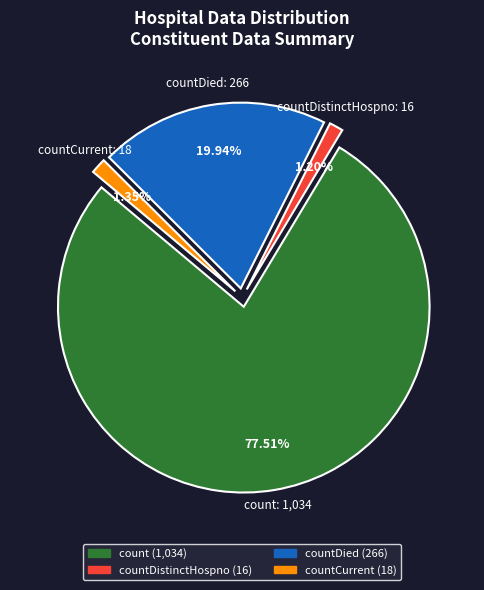

To the nearest percent, what percentage of the pie is countCurrent?

1%